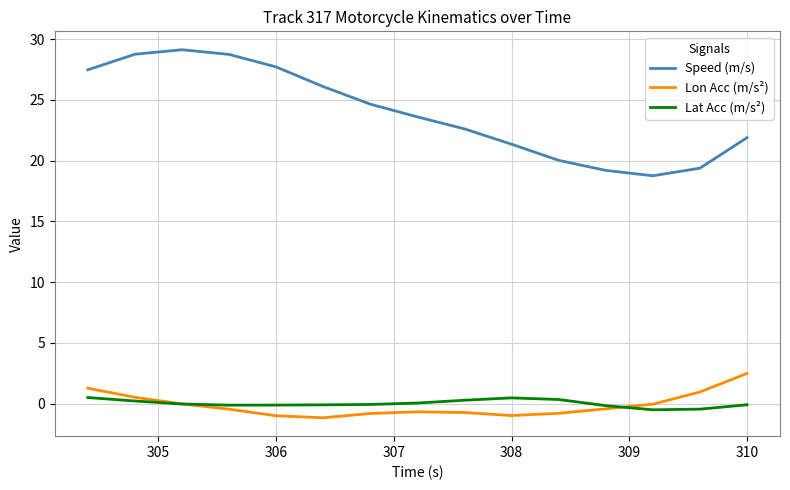

Which series has the largest total across all categories?

Speed (m/s)